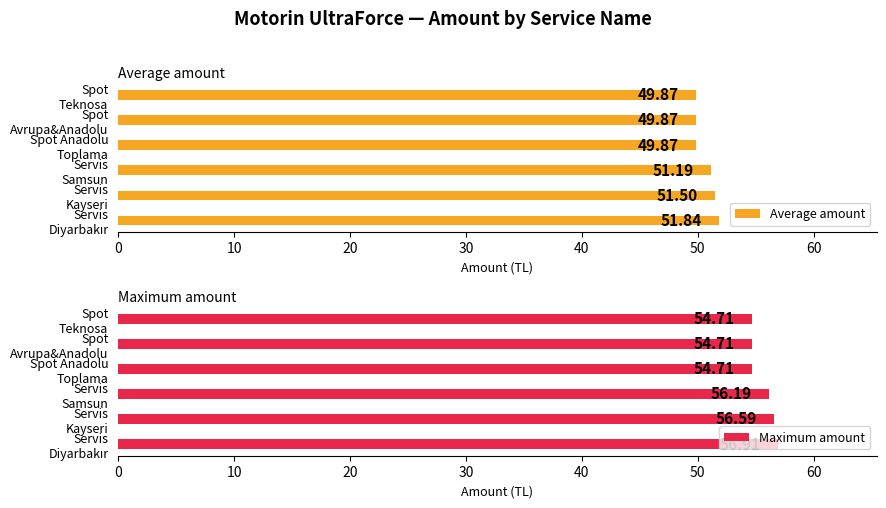

What is the difference between the maximum and minimum values in the Average amount series?

2.0